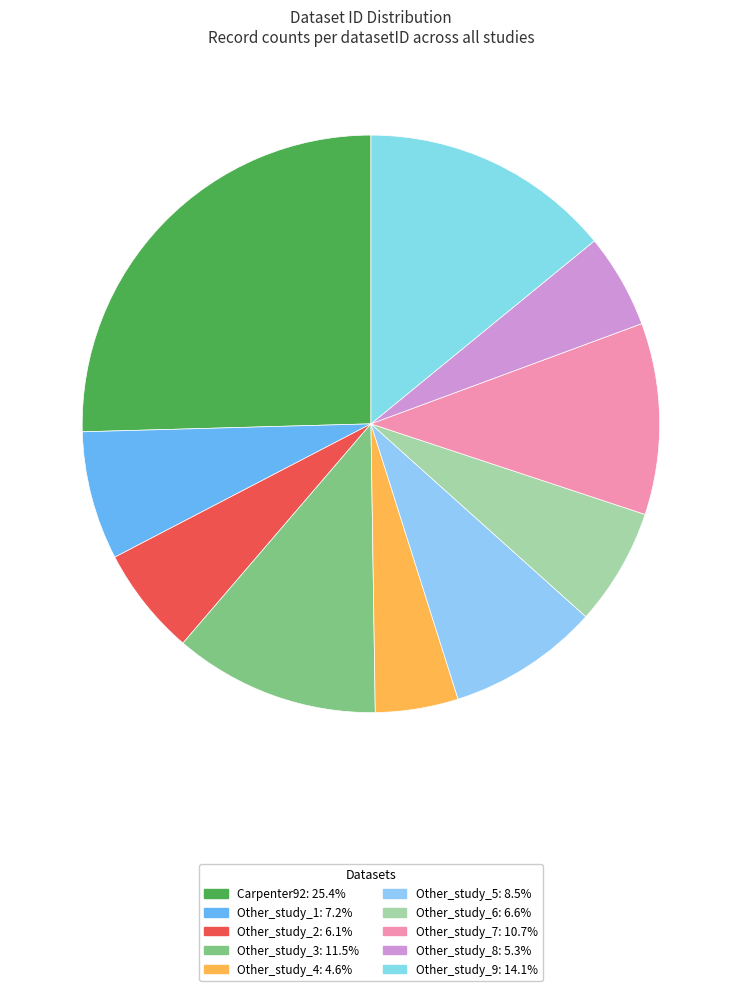

Rank the categories by value from lowest to highest.

Other_study_4, Other_study_8, Other_study_2, Other_study_6, Other_study_1, Other_study_5, Other_study_7, Other_study_3, Other_study_9, Carpenter92